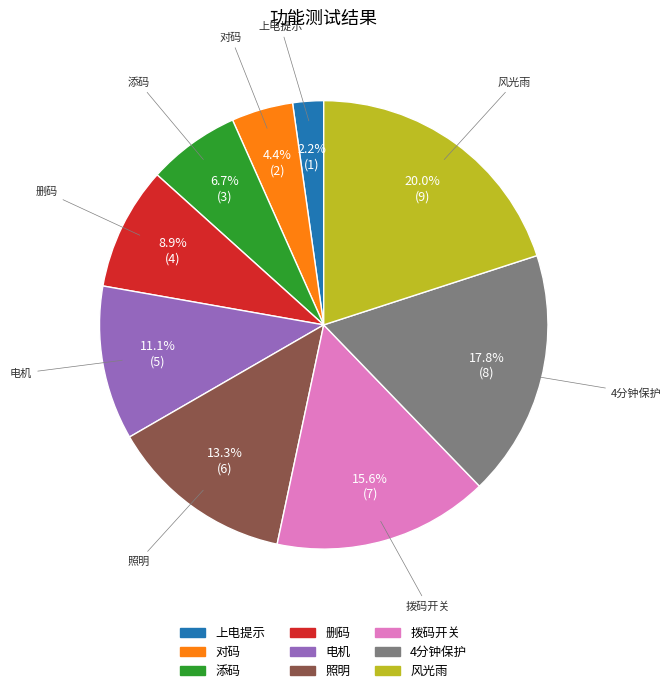

To the nearest percent, what percentage of the pie is 风光雨?

20%